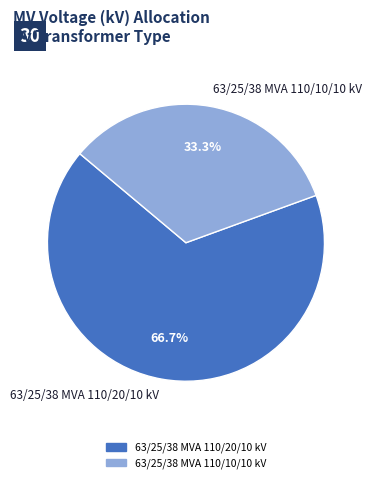

Rank the categories by value from highest to lowest.

63/25/38 MVA 110/20/10 kV, 63/25/38 MVA 110/10/10 kV